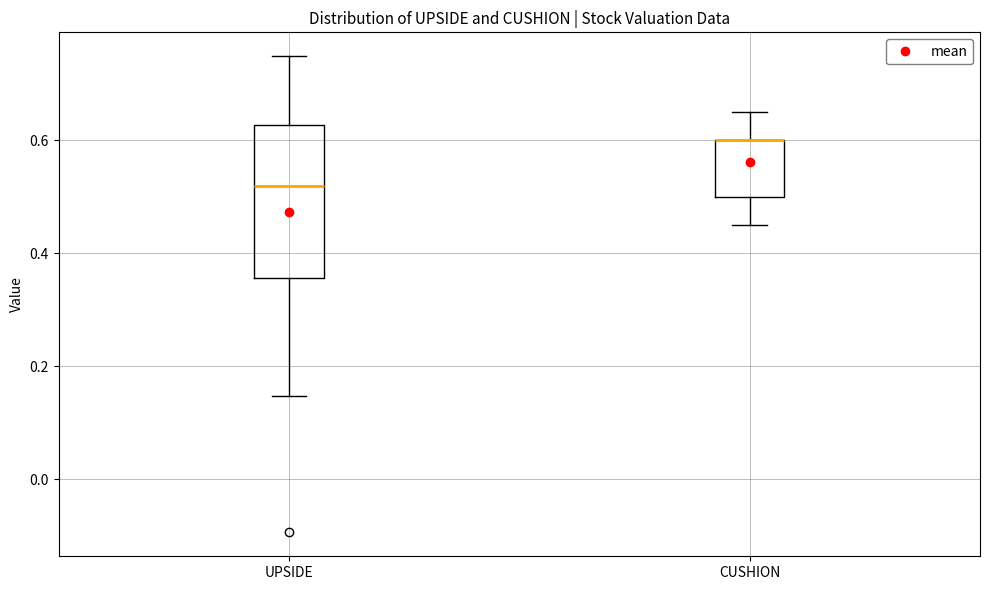

Comparing the boxes themselves (not the whiskers), which one is the tallest?

UPSIDE